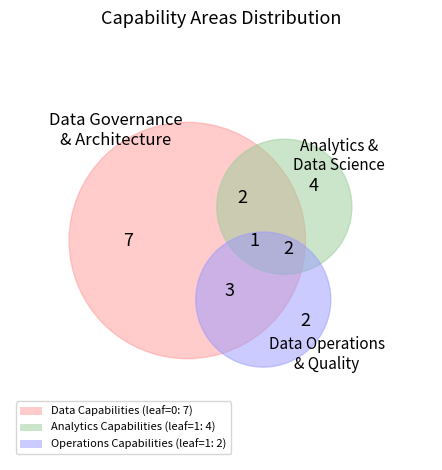

Is it true that Generic is 21% of the pie?

False